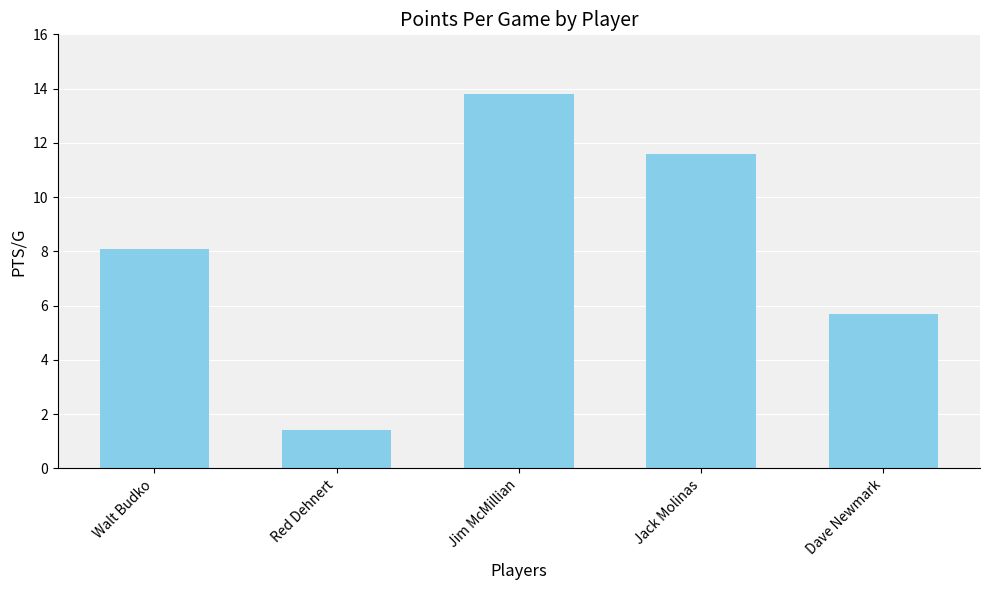

How many categories are shown in the chart?

5